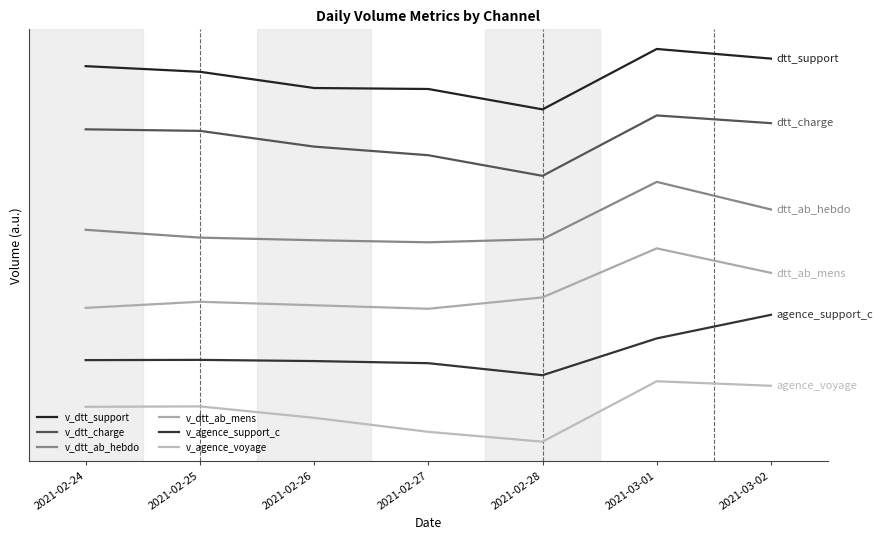

Which category has the highest value in the v_dtt_support series?

2021-03-01